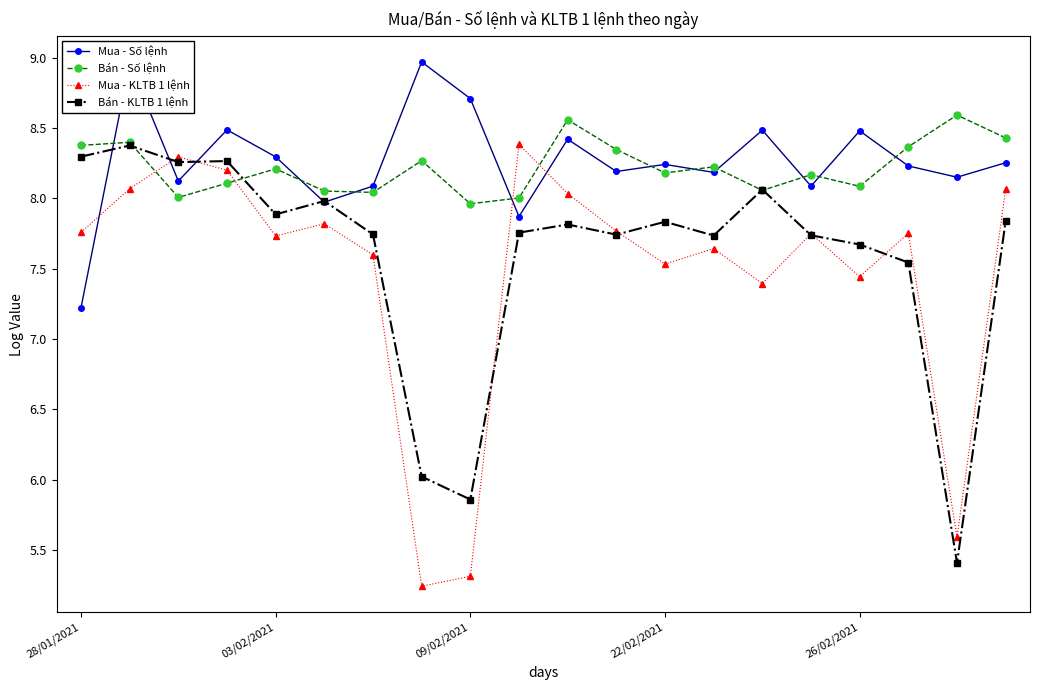

Which series has the widest spread of values?

Mua - KLTB 1 lệnh